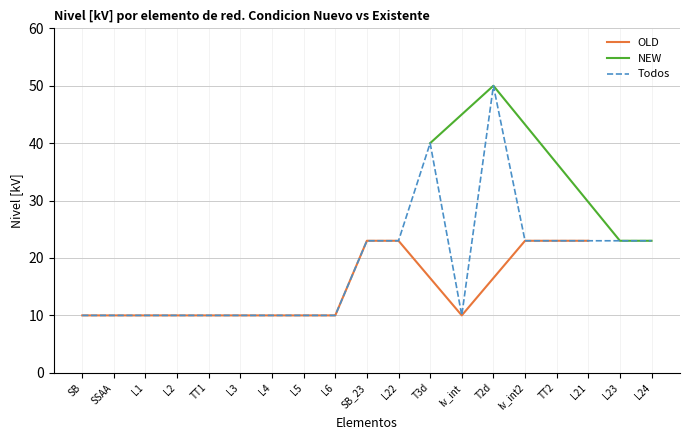

The NEW series shows 40 at T3d. True or false?

True